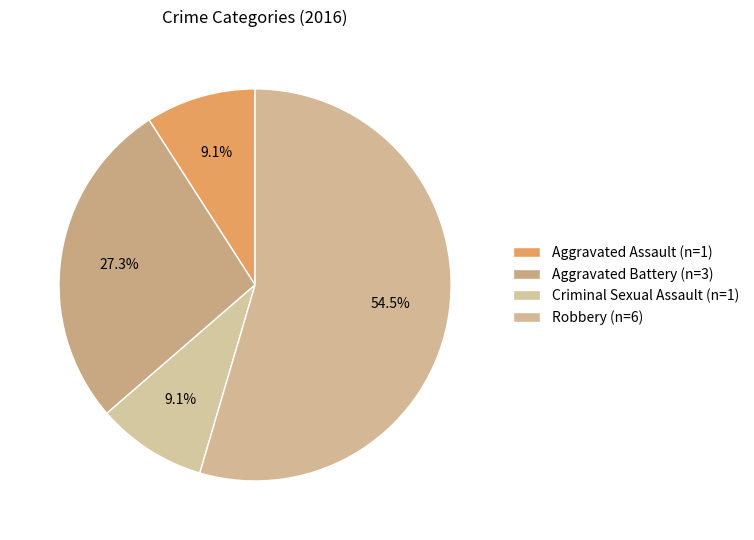

Rank the categories by value from highest to lowest.

Robbery, Aggravated Battery, Aggravated Assault, Criminal Sexual Assault